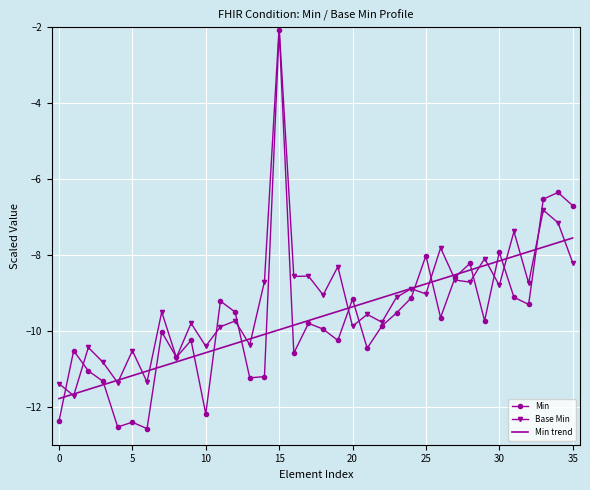

What is the maximum value for Min trend?

-7.6